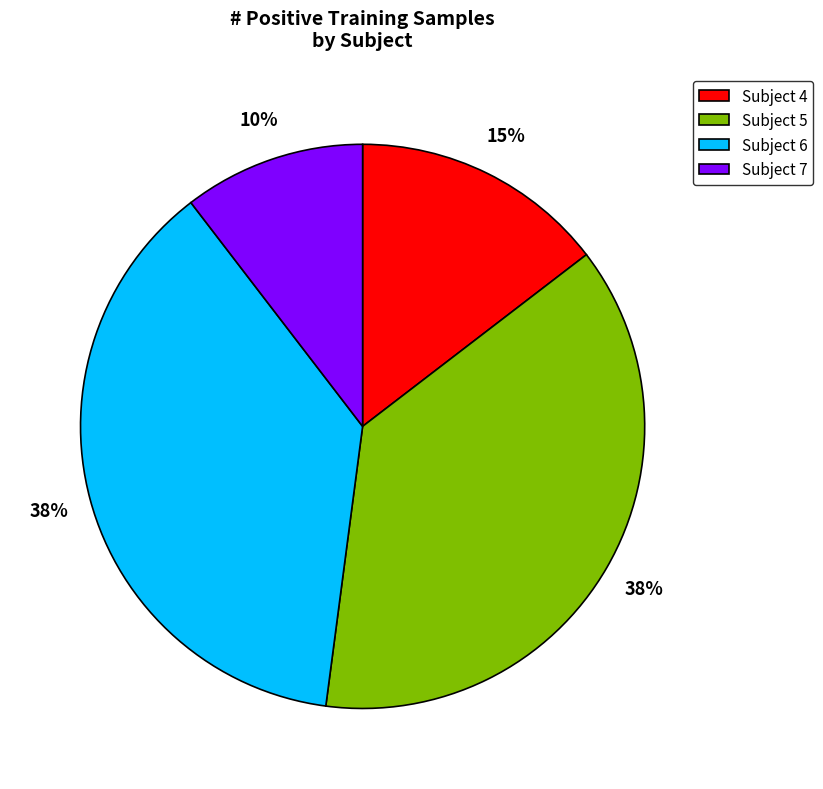

To the nearest percent, what is the combined percentage of Subject 6 and Subject 5?

75%